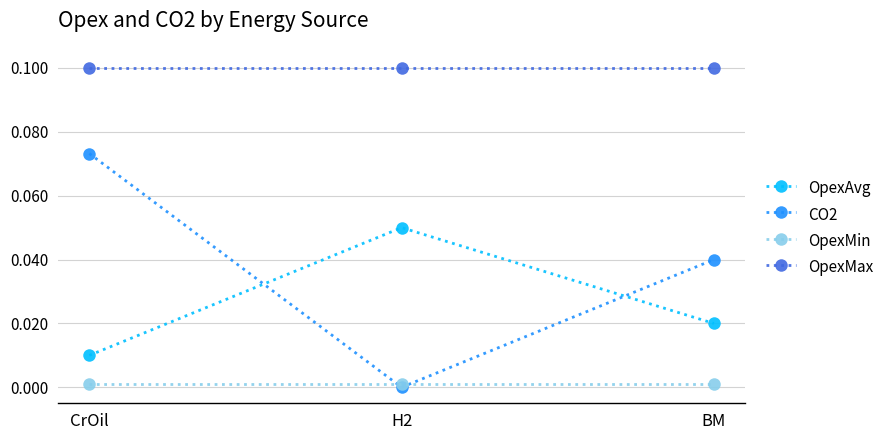

What is the total value across all series at H2?

0.2